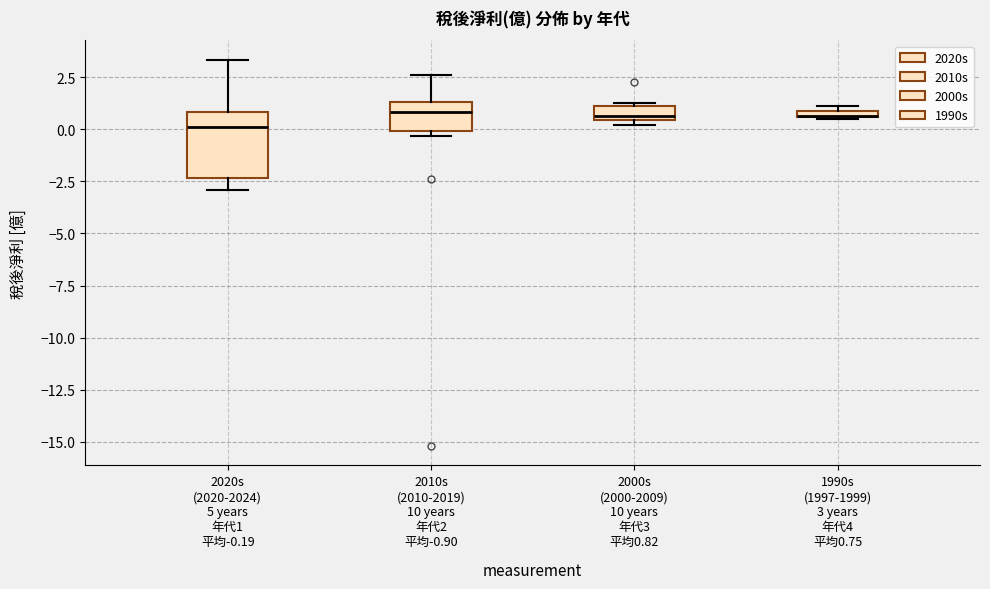

Comparing the boxes themselves (not the whiskers), which one is the tallest?

2020s (2020-2024) 5 years 年代1 平均-0.19